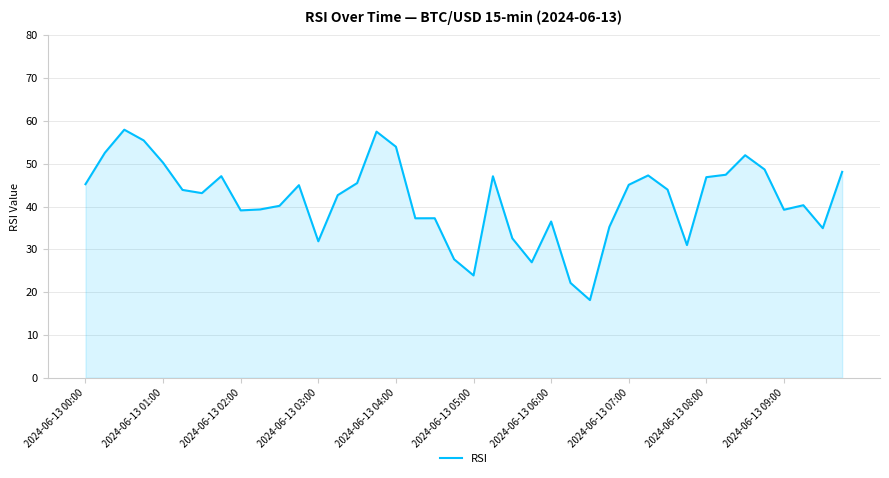

Does the chart have visible grid lines?

Yes